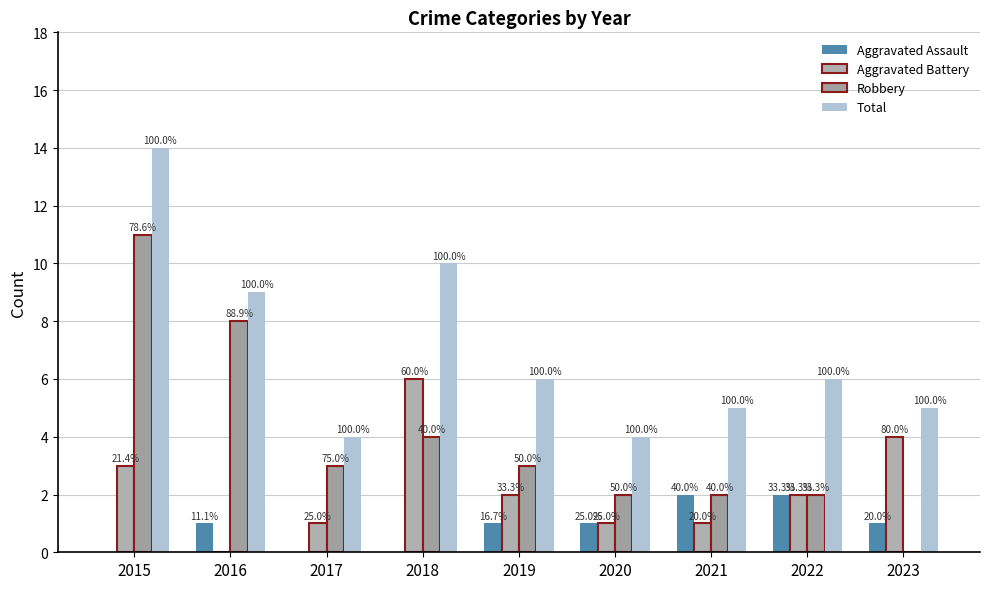

Is the value of Total at 2017 greater than the value of Aggravated Assault at 2016?

Yes